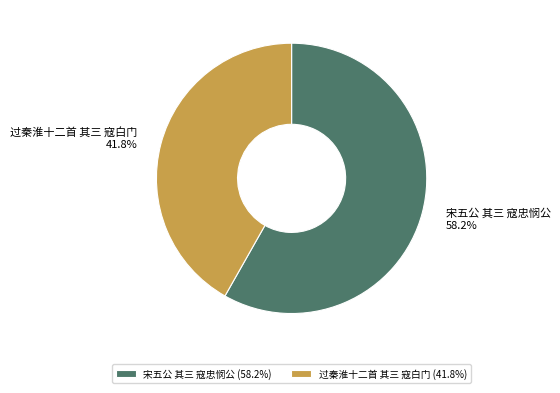

Which has a higher value, 宋五公 其三 寇忠悯公 or 过秦淮十二首 其三 寇白门?

宋五公 其三 寇忠悯公